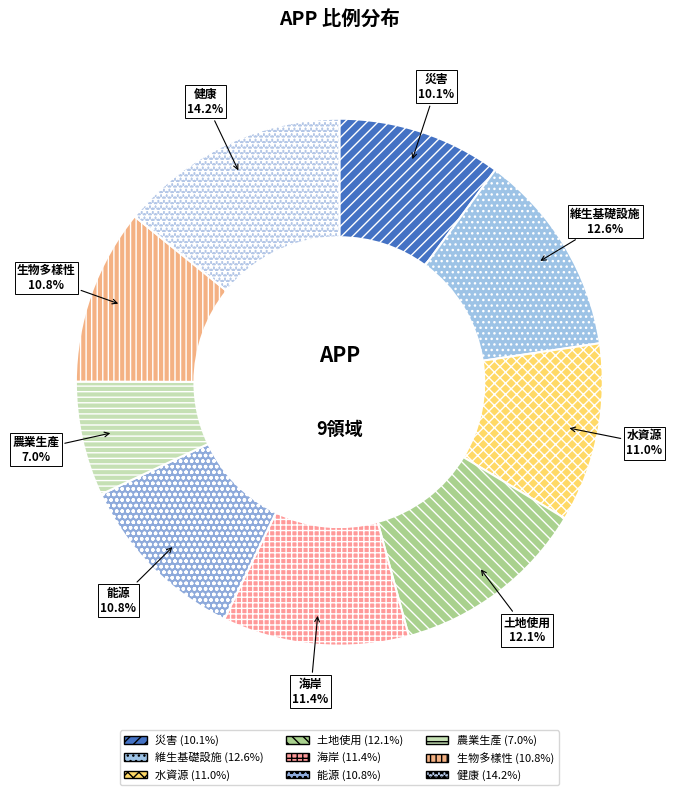

True or false: 海岸 accounts for 11% of the total.

True